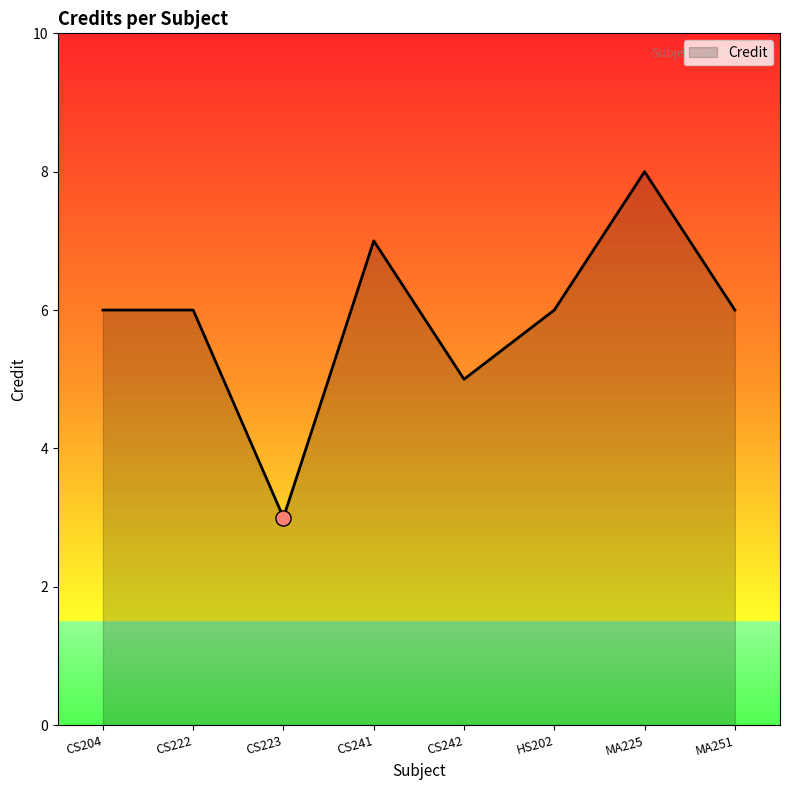

Between CS241 and HS202, which is larger?

CS241